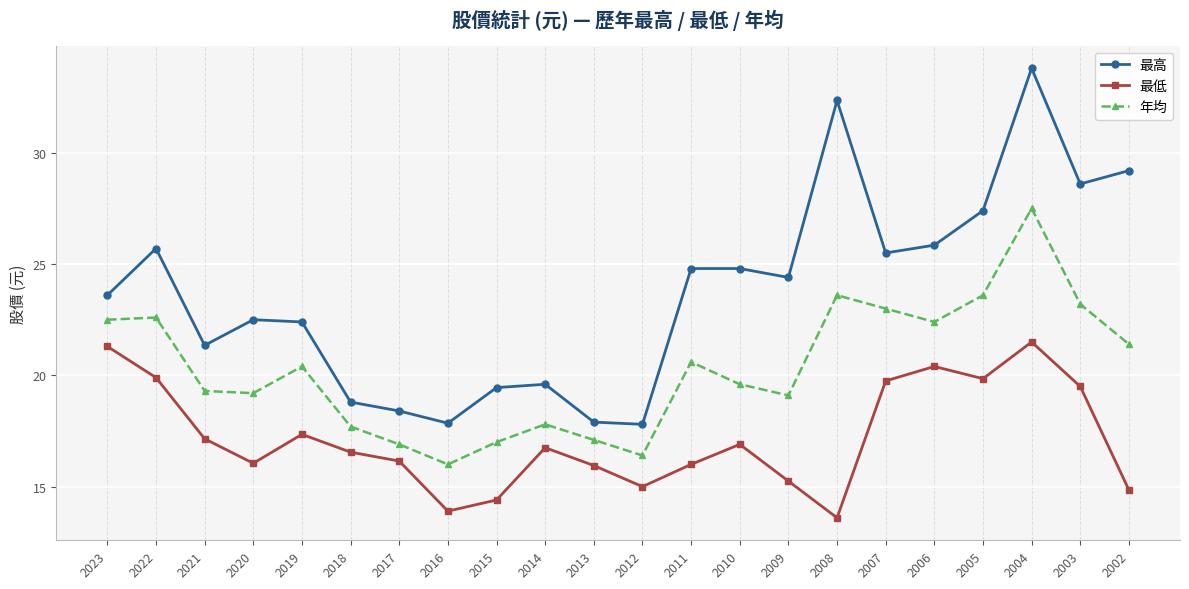

Between 2014 and 2003, which series saw the biggest shift?

最高